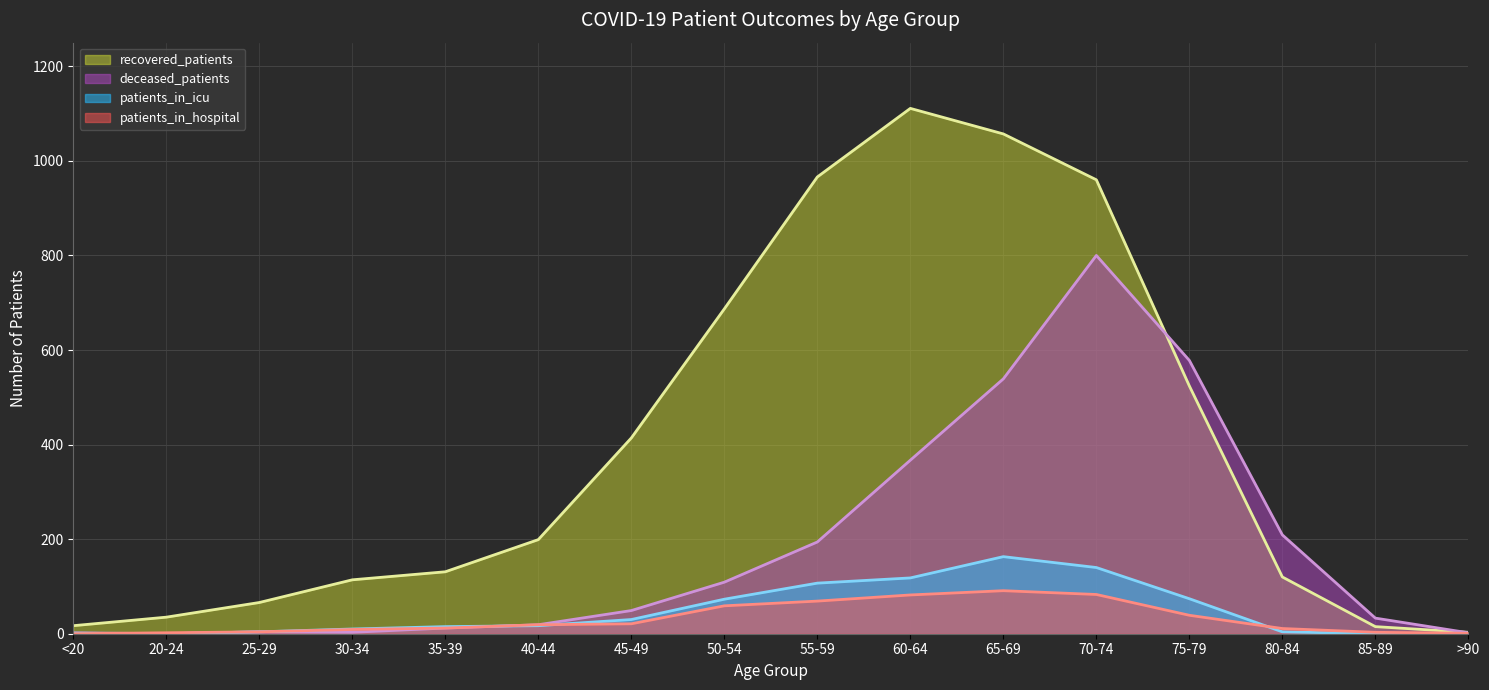

What is the sum of the recovered_patients values at 80-84 and 40-44?

319